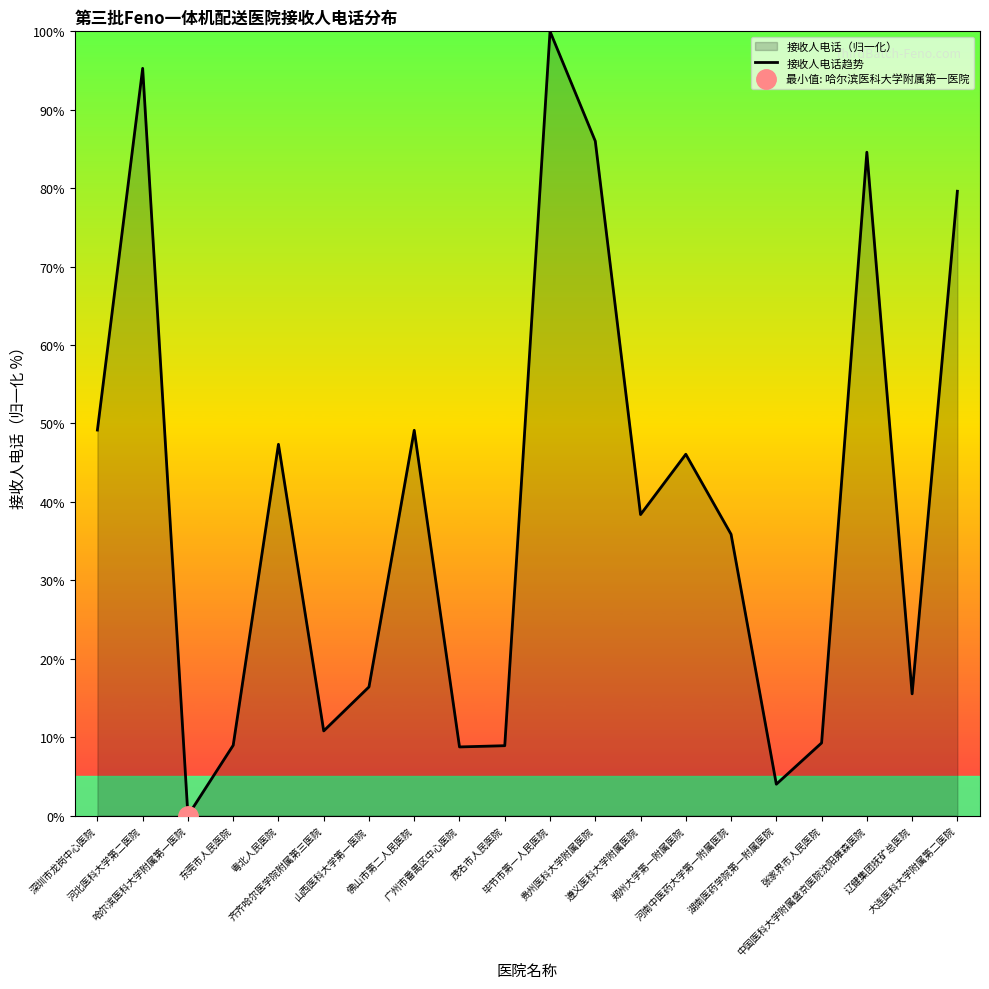

What is the label of the 5th point from the right?

湖南医药学院第一附属医院